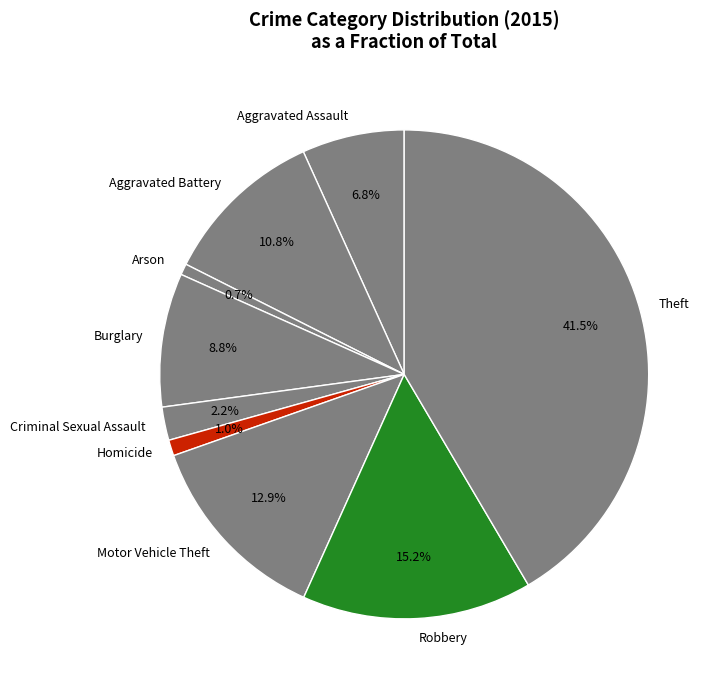

Count the number of slices in the pie.

9